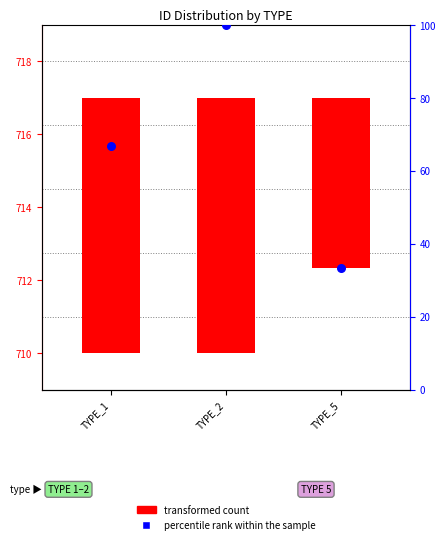

Which series reaches the minimum Y coordinate?

transformed count